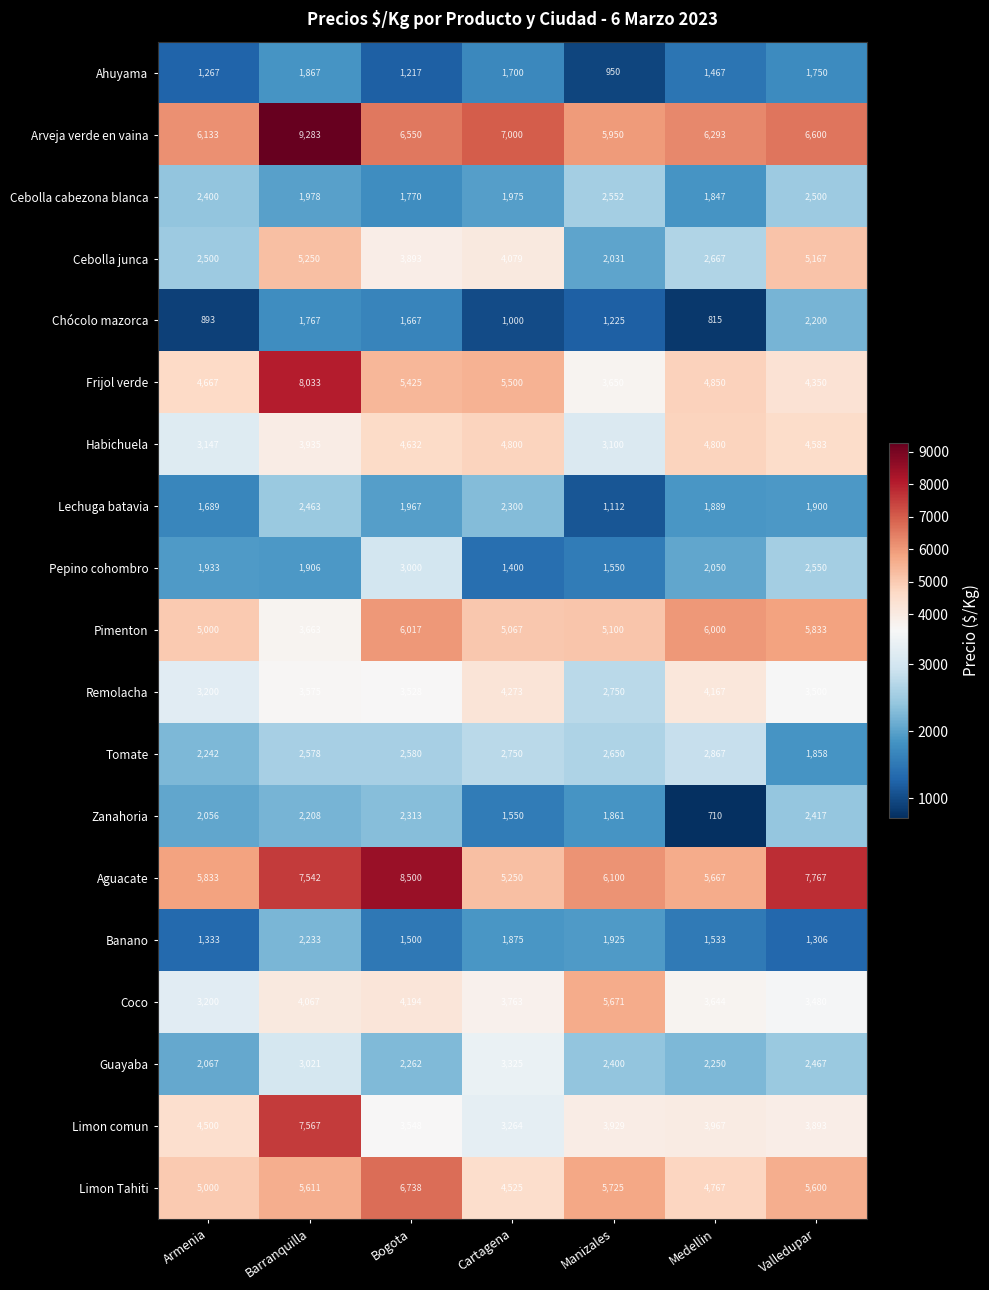

How many categories are shown in the chart?

7